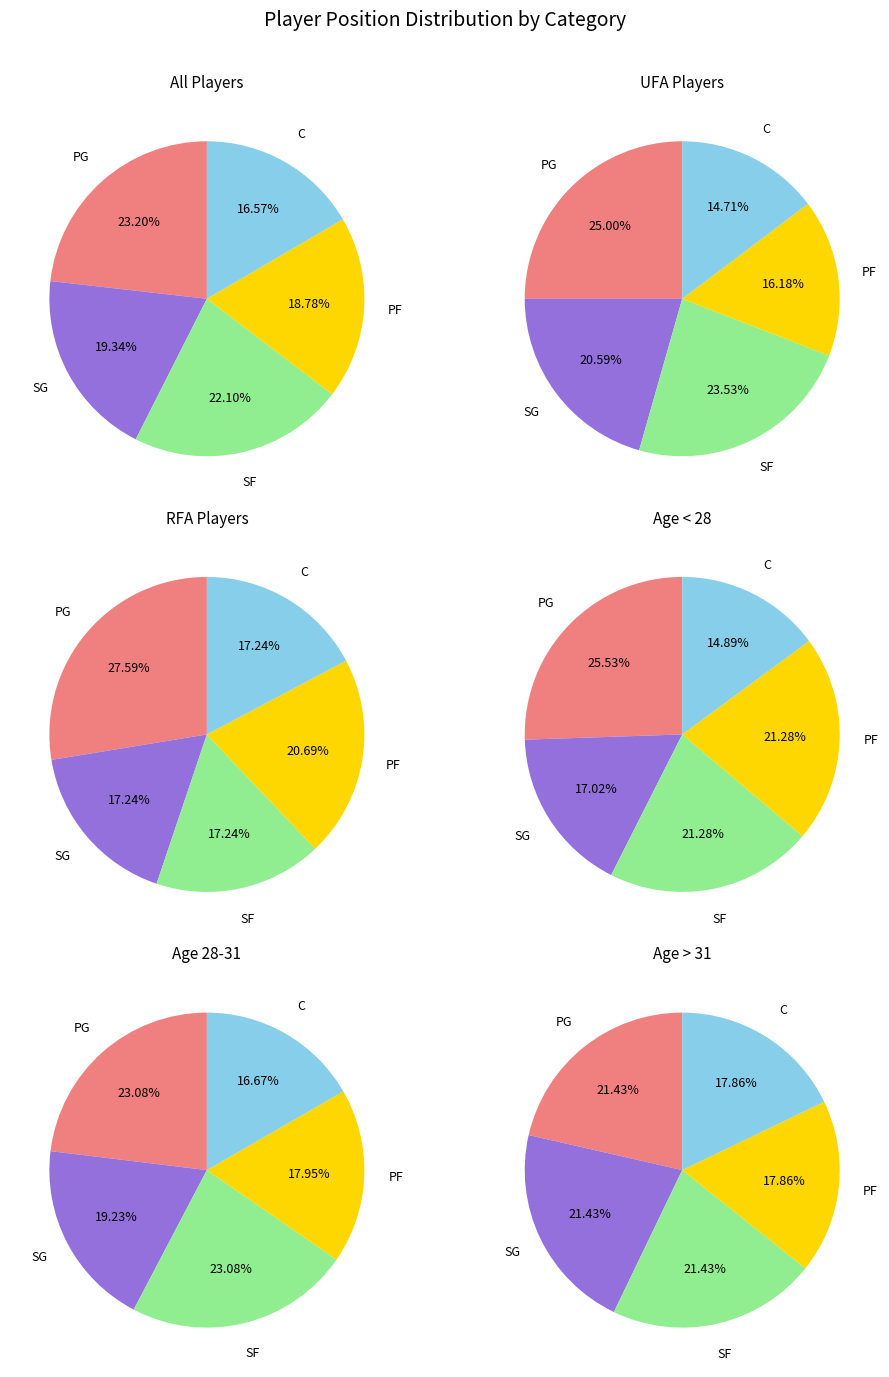

How many slices are in this pie chart?

5